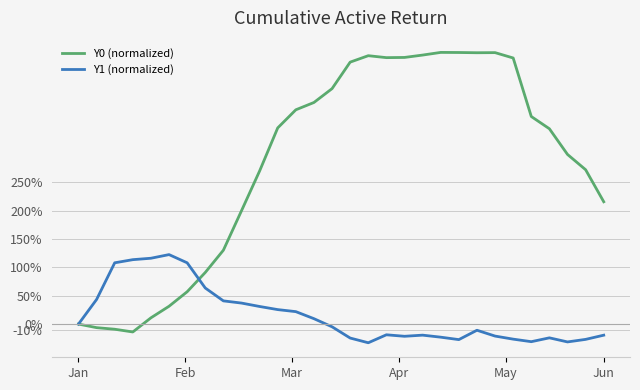

In Y0 (normalized), how many points are higher than both neighbors (excluding endpoints)?

3